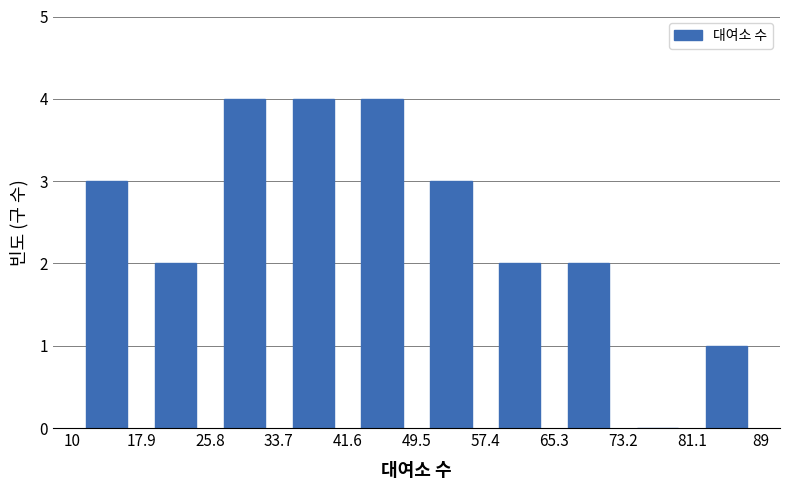

Reading left to right, list every bar in this chart as the range it spans on the x-axis followed by its height. The values are not printed on the chart, so give them approximately, as read against the axis.

10 to 17.9: 3
17.9 to 25.8: 2
25.8 to 33.7: 4
33.7 to 41.6: 4
41.6 to 49.5: 4
49.5 to 57.4: 3
57.4 to 65.3: 2
65.3 to 73.2: 2
73.2 to 81.1: 0
81.1 to 89: 1